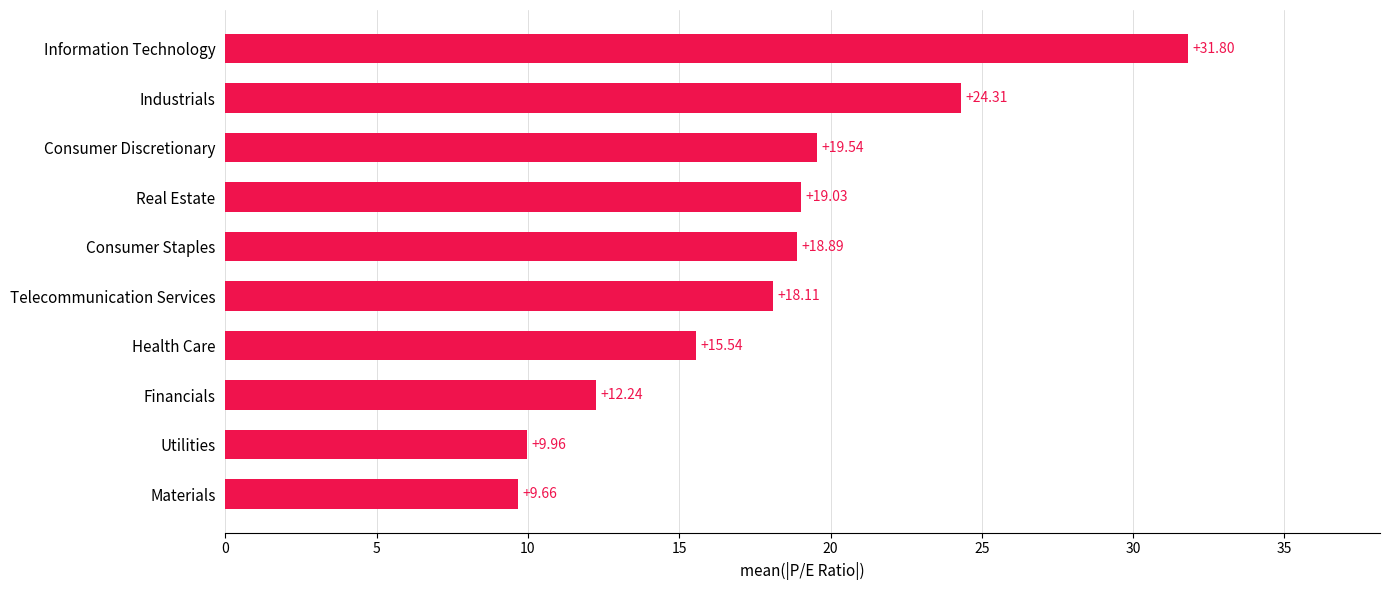

Approximately how many times larger is the value at Information Technology compared to Materials?

3.3